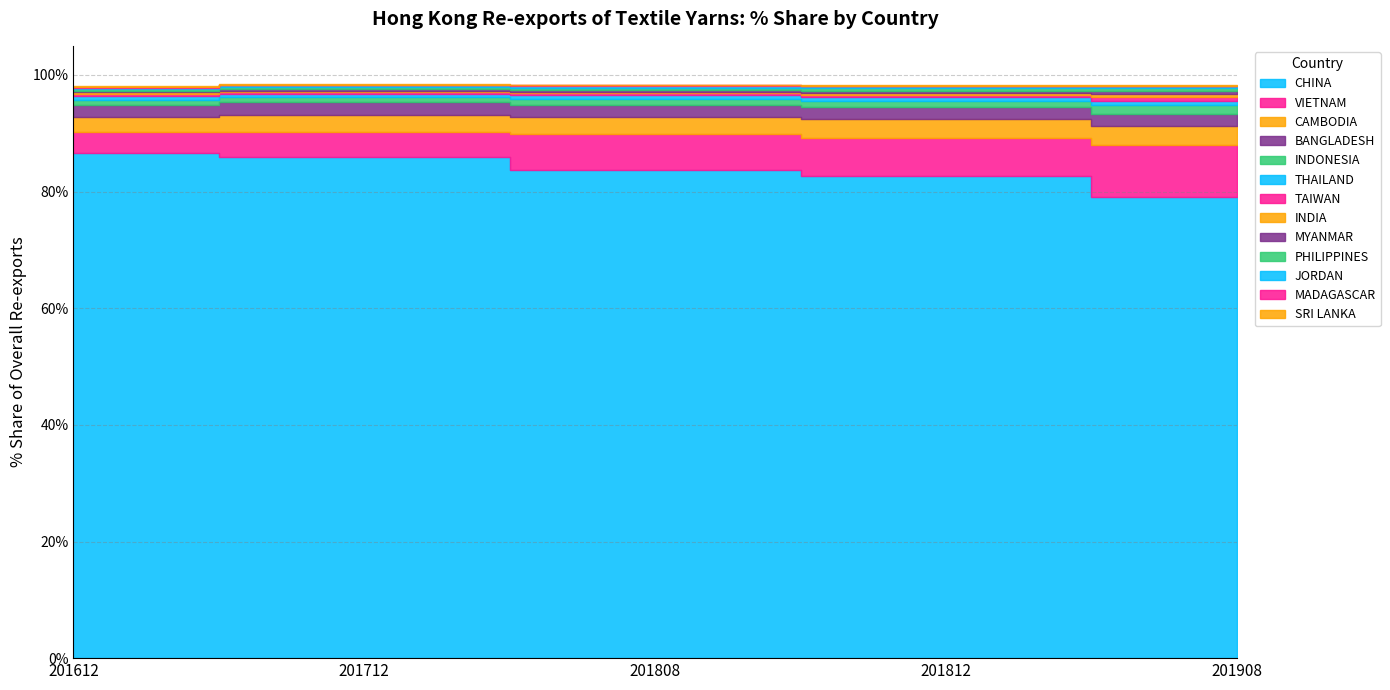

How many interior local valleys does the 201812_% Share series have?

1